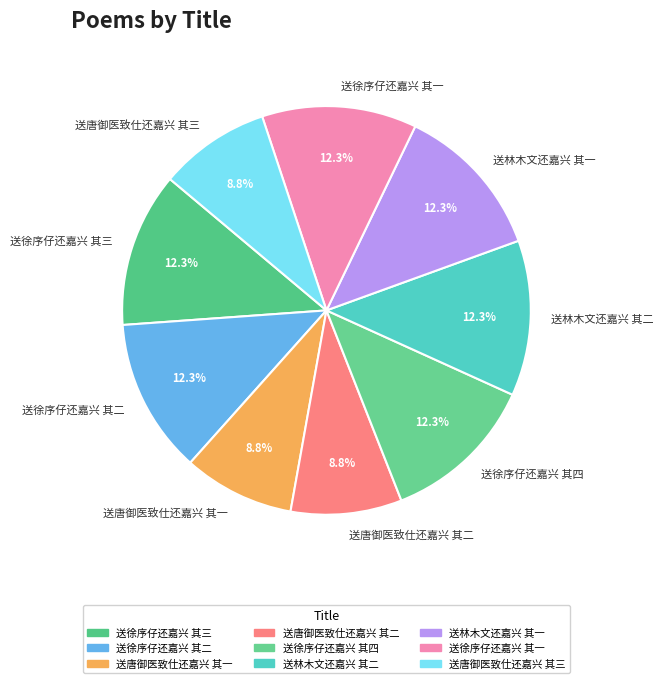

Is the sum of 送徐序仔还嘉兴 其二 and 送唐御医致仕还嘉兴 其一 greater than half?

No